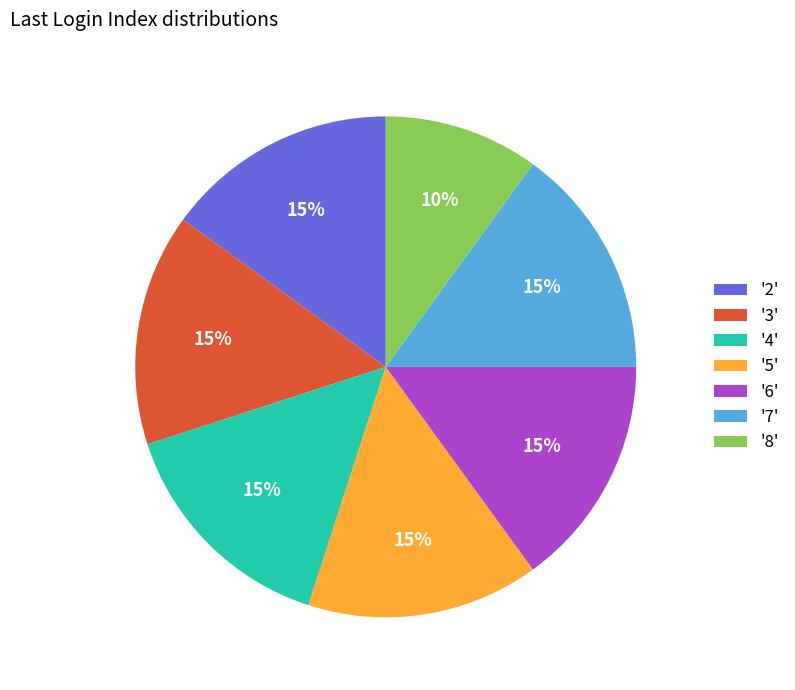

Approximately how many times larger is the value at '3' compared to '5'?

1.0